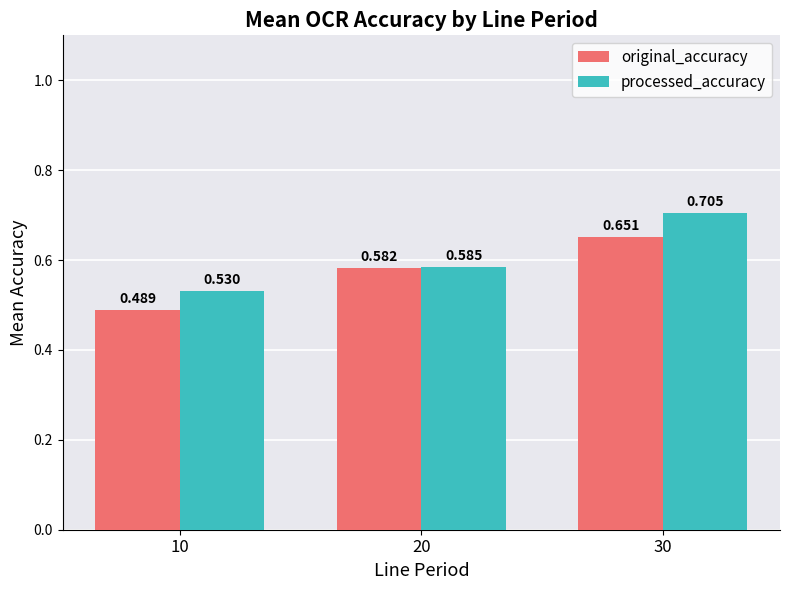

Which series has the widest spread of values?

processed_accuracy